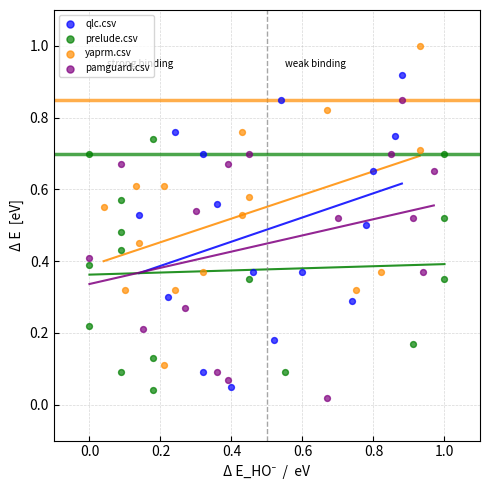

What are all the series names shown in the legend?

qlc.csv, prelude.csv, yaprm.csv, pamguard.csv